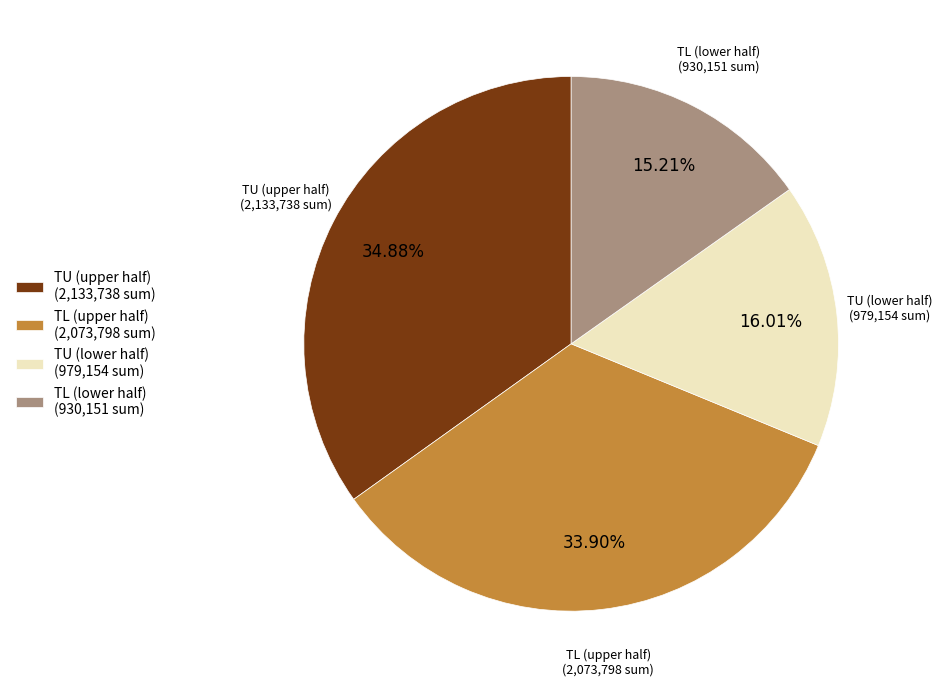

Count the number of slices in the pie.

4